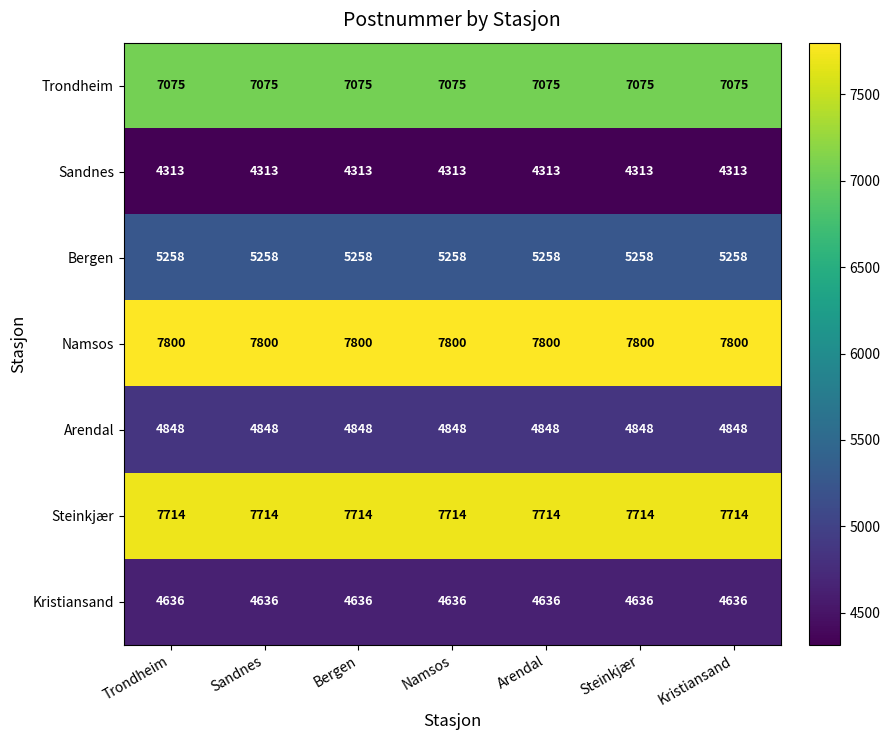

The Kristiansand series shows 4636 at Steinkjær. True or false?

True